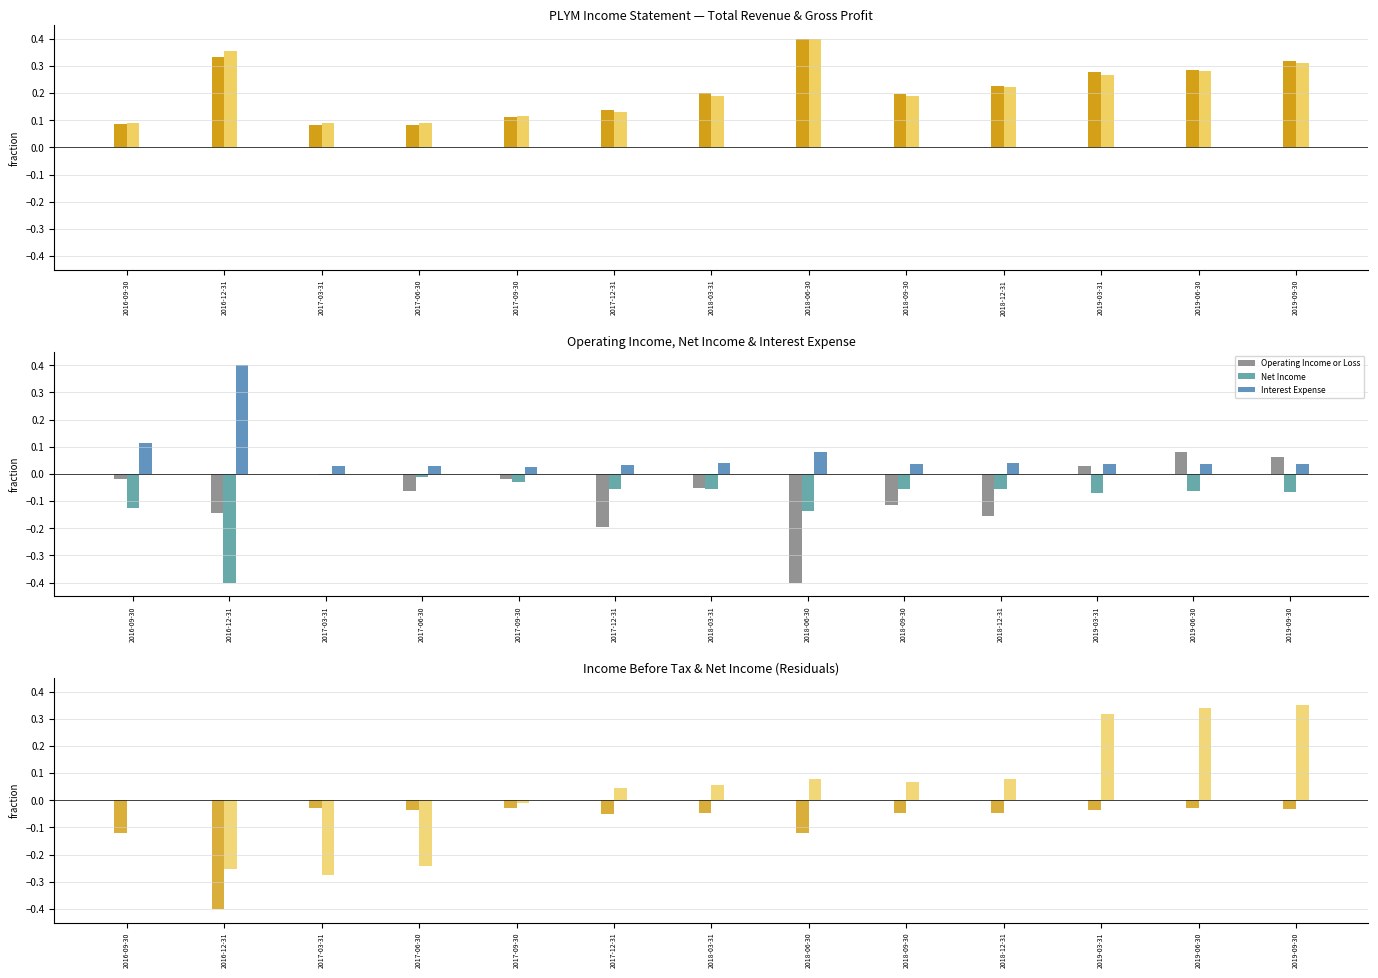

What is the average value of the Operating Income or Loss series?

-0.1